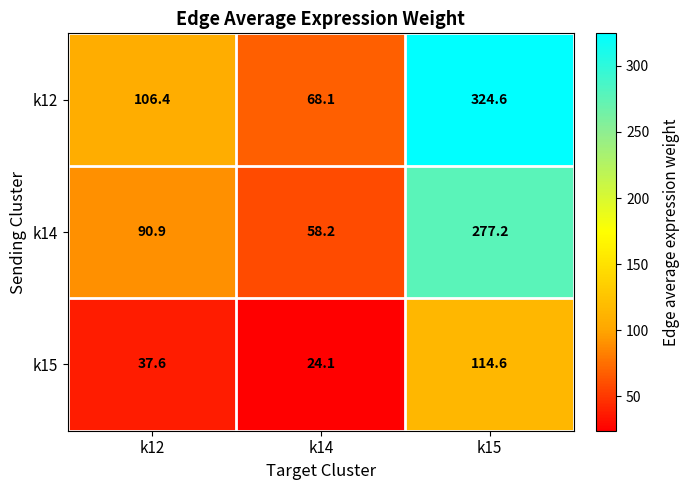

What is the greatest value displayed?

324.6